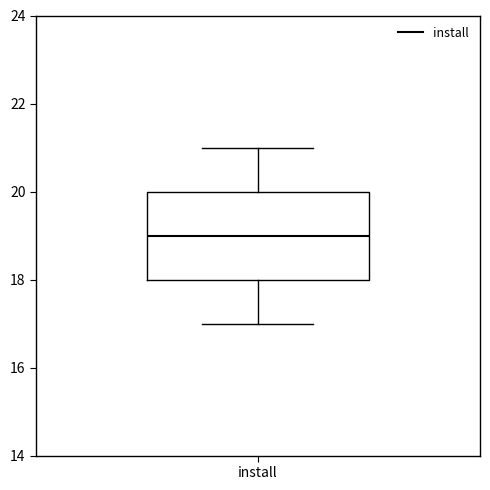

Read this box plot against the y-axis: the position of the median line, the range covered by the box, and the ends of both whiskers. The values are not printed on the chart, so give them approximately, as read against the axis.

median 19, box 18 to 20, whiskers 17 to 21